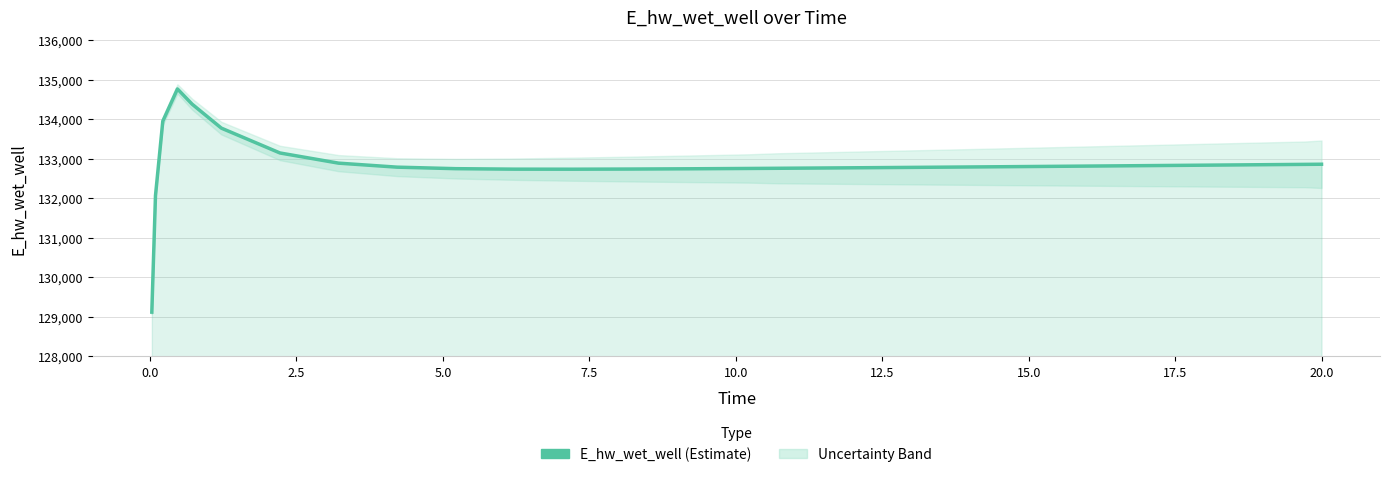

How many interior local valleys (lower than both neighbors) does the data have?

1